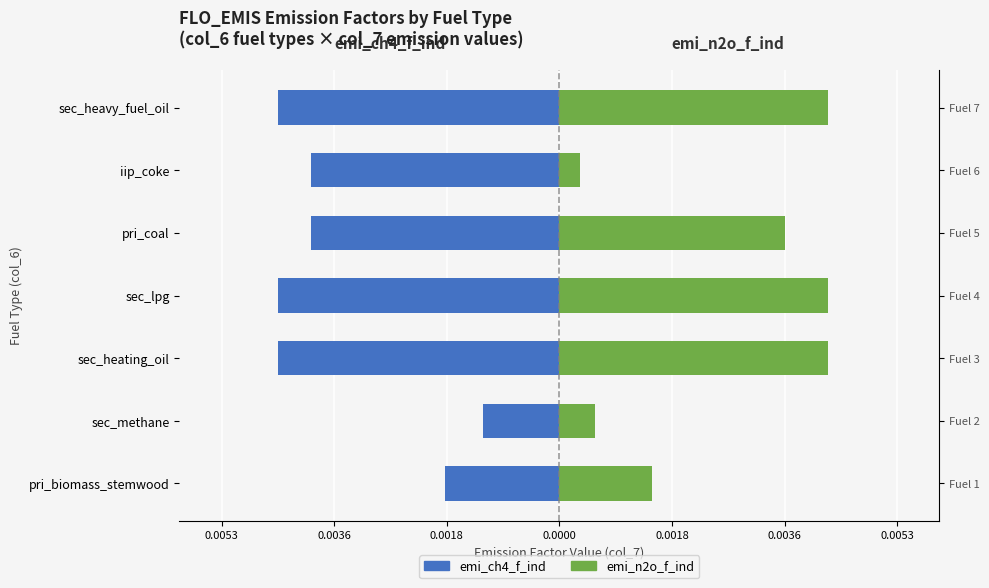

The value of emi_ch4_f_ind at iip_coke is -0.0. True or false?

False